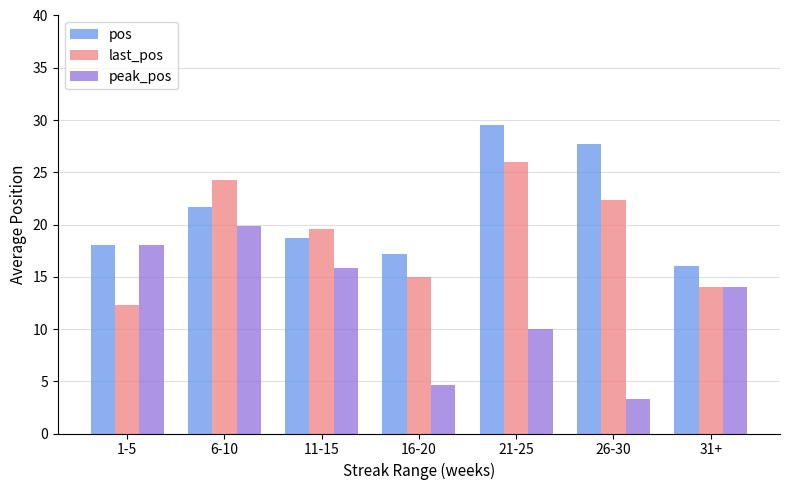

What is the value of the peak_pos bar at the 6th from the left?

3.3